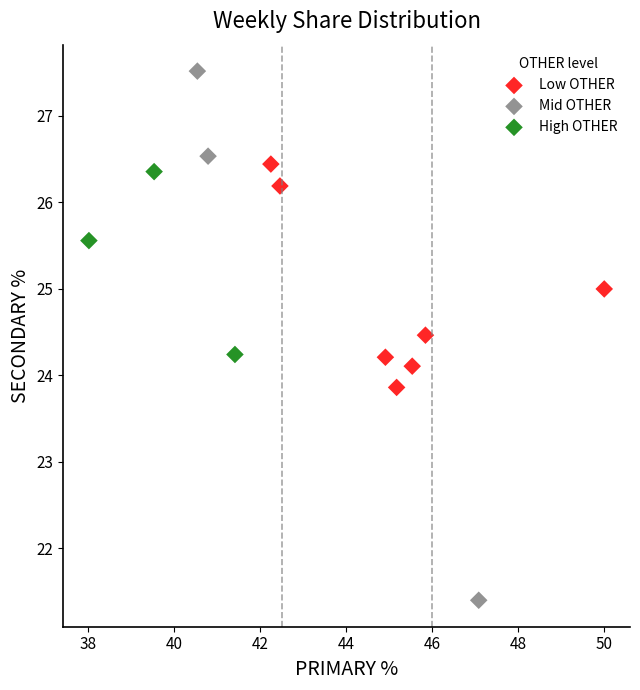

Which series reaches the maximum Y coordinate?

Mid OTHER